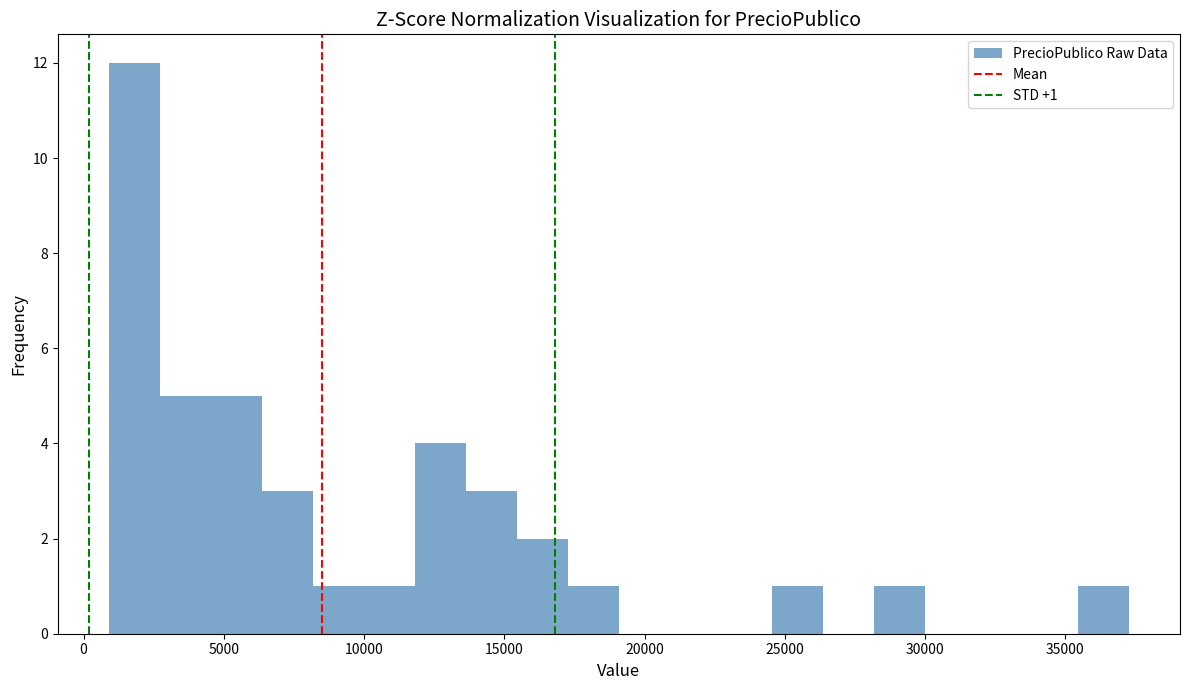

Read against the x-axis, roughly where is the centre of the tallest bar?

2000